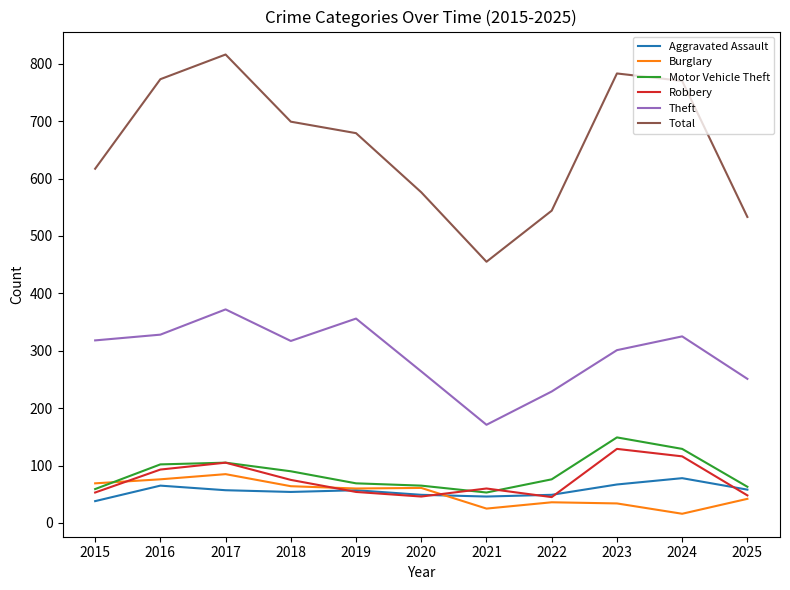

Is this an area chart (filled region under the line)?

No